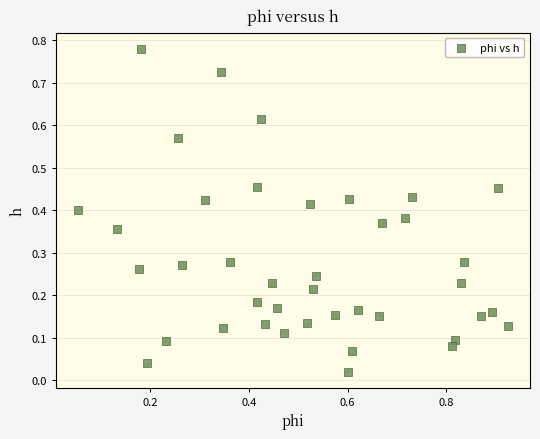

What is the range of X values (max minus min)?

0.9